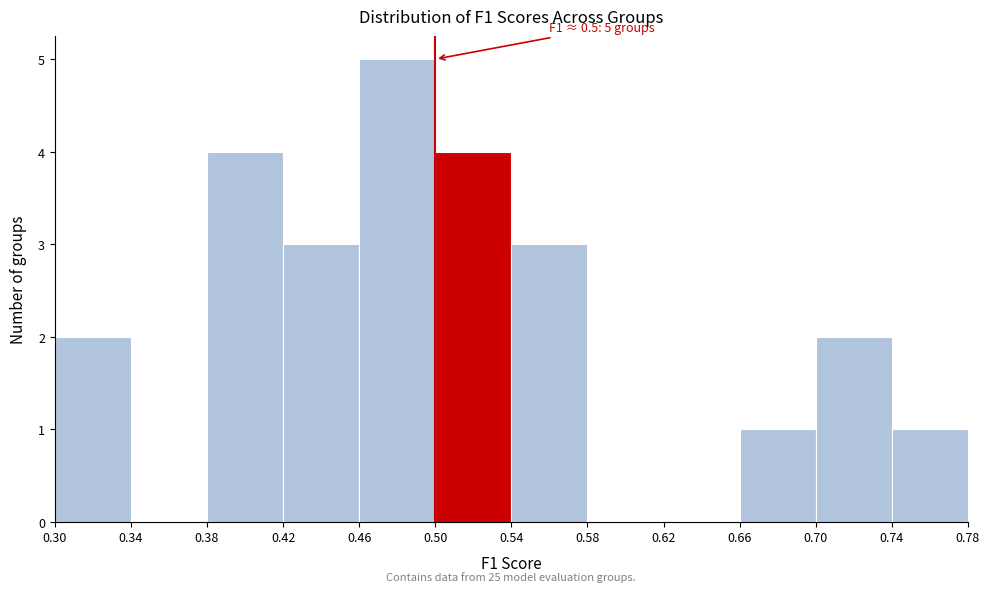

Over which range of the x-axis is the bar tallest?

0.46 to 0.50